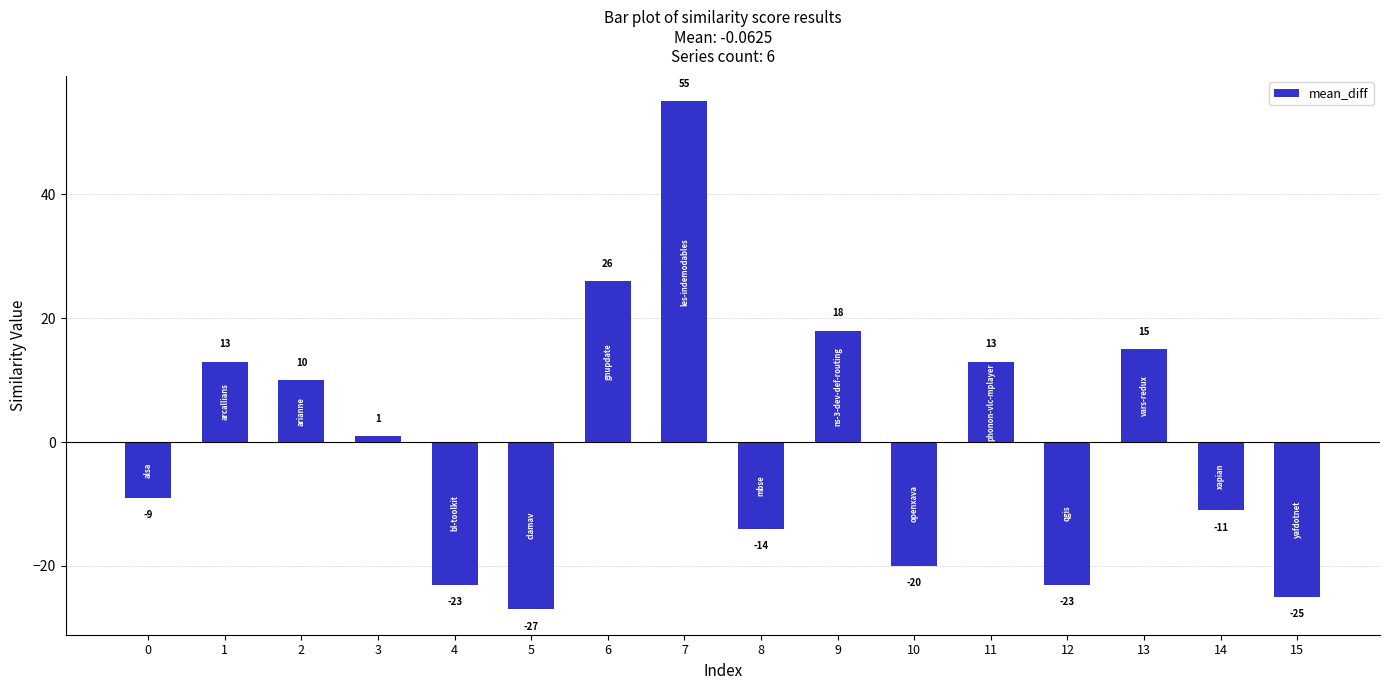

Reading left to right, transcribe all the data shown in this chart.

0=-9	1=13	2=10	3=1	4=-23	5=-27	6=26	7=55	8=-14	9=18	10=-20	11=13	12=-23	13=15	14=-11	15=-25